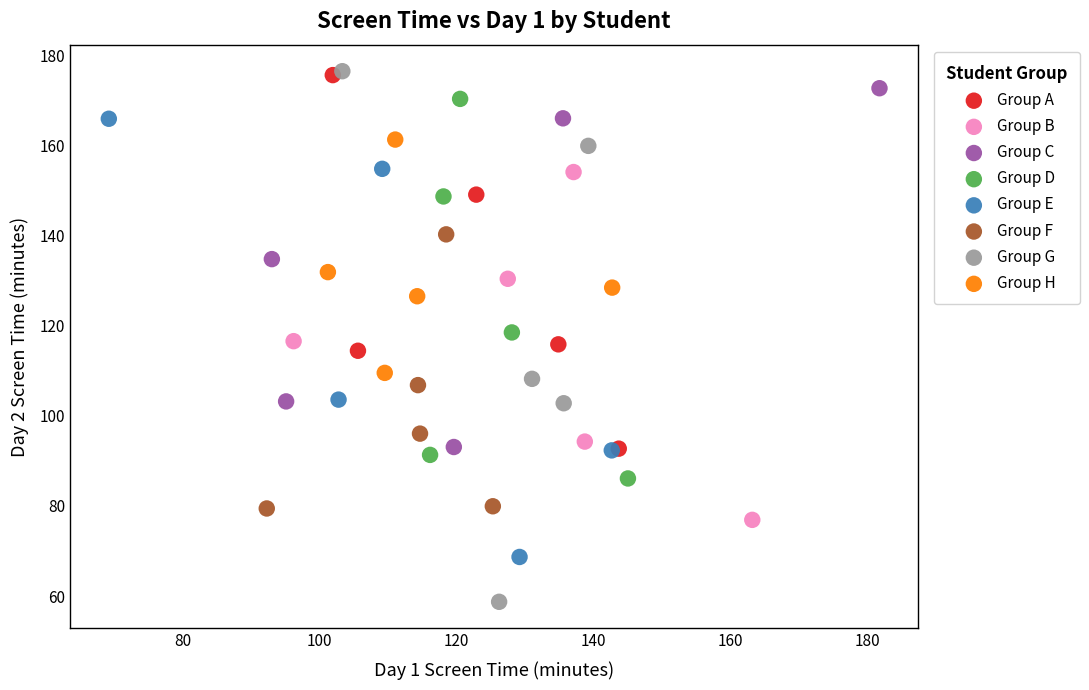

Which series has the largest Y range (max minus min)?

Group G